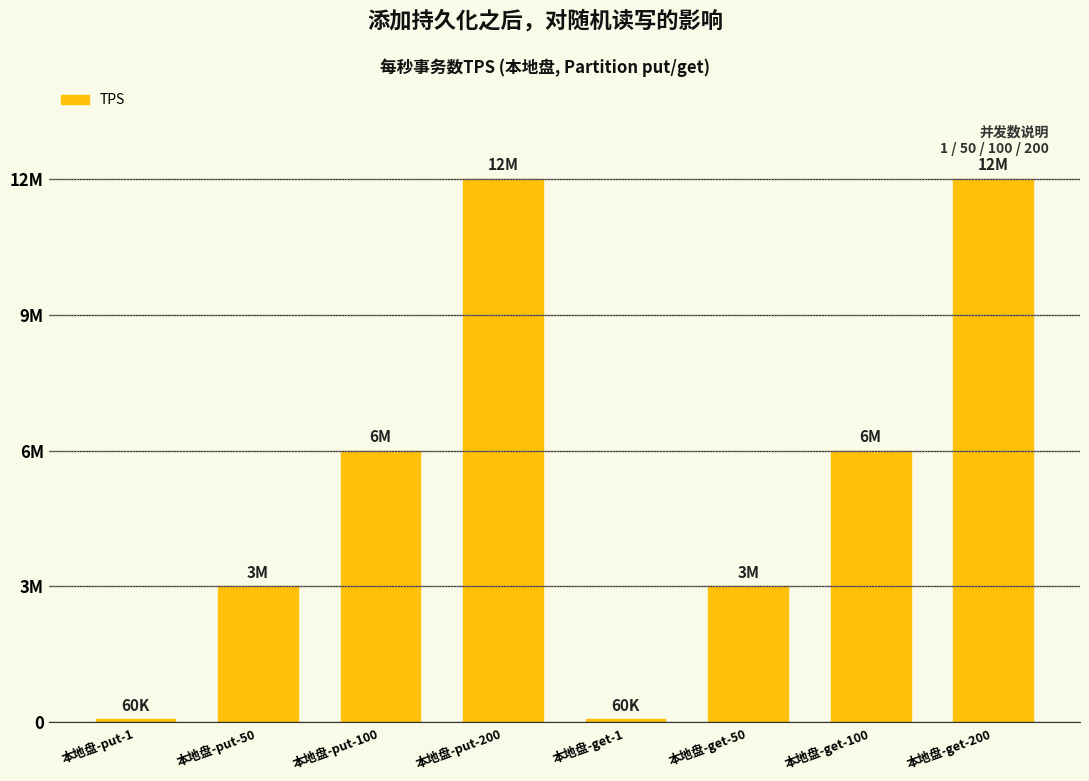

Does the chart contain any negative values?

No